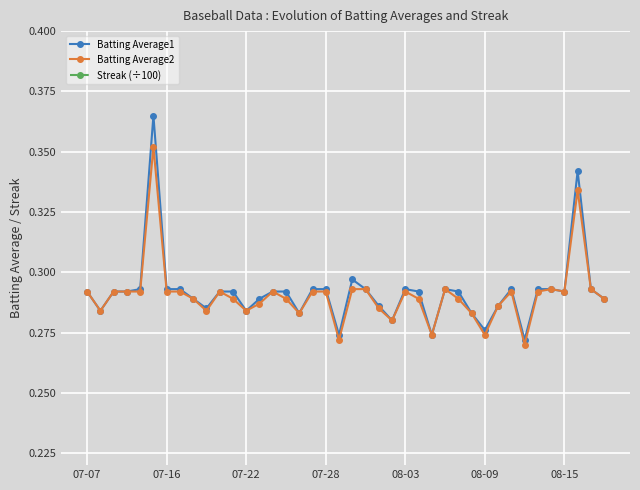

Which series has the widest spread of values?

Streak (÷100)